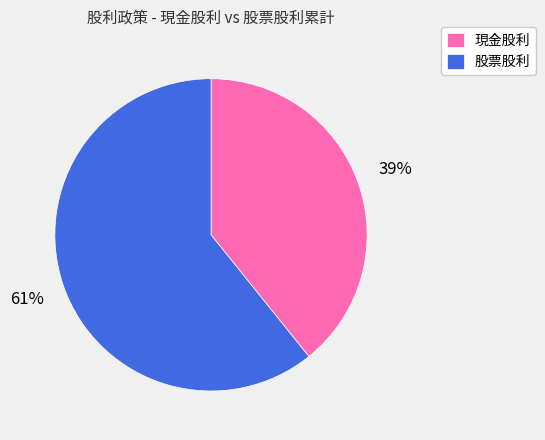

Is the sum of 股票股利 and 現金股利 greater than half?

Yes